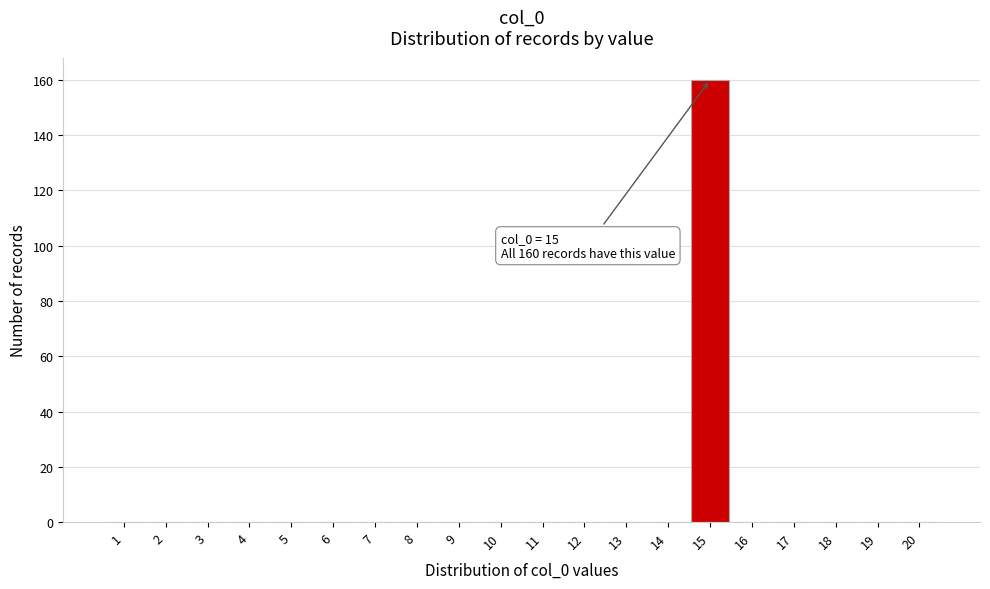

Reading right to left, what are all the values shown in this chart?

20=0	19=0	18=0	17=0	16=0	15=160	14=0	13=0	12=0	11=0	10=0	9=0	8=0	7=0	6=0	5=0	4=0	3=0	2=0	1=0